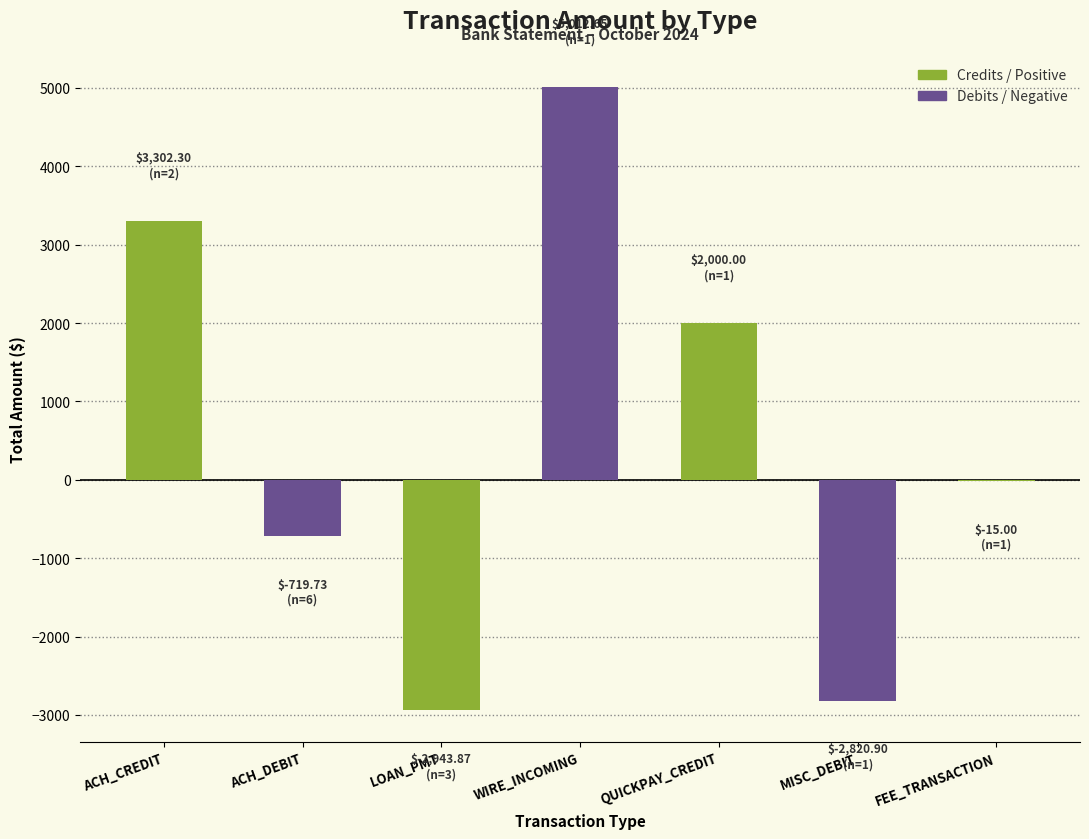

At which category does the chart reach its peak across all series?

WIRE_INCOMING